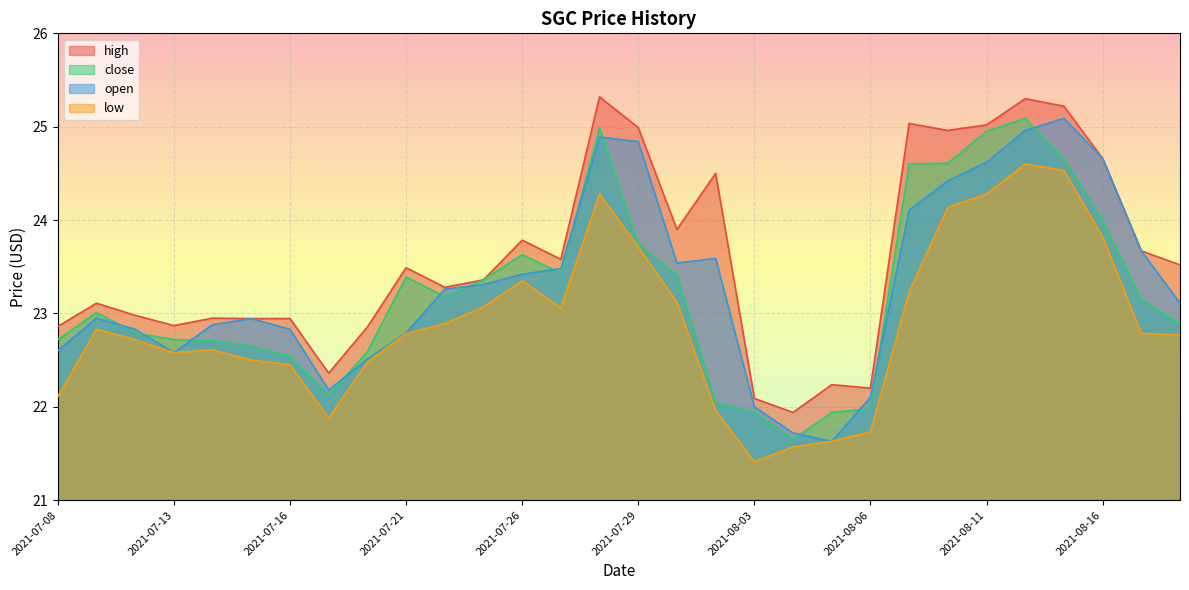

What is the difference between the maximum and minimum values in the open series?

3.5